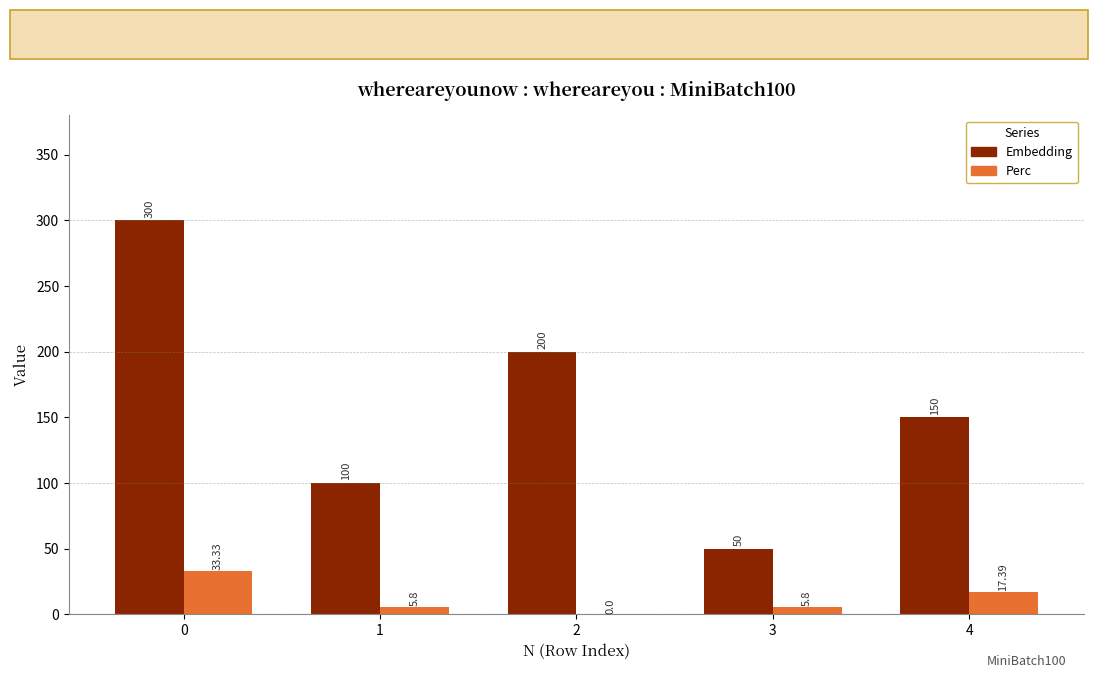

Reading left to right, what are all the values shown in this chart?

Embedding: 300.0	100.0	200.0	50.0	150.0
Perc: 33.3	5.8	0.0	5.8	17.4